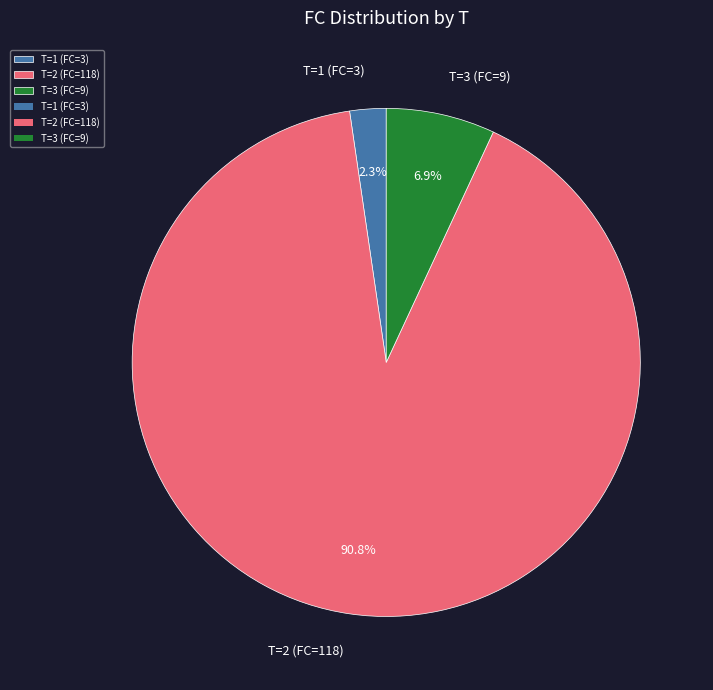

Which category has the biggest portion of the pie?

T=2 (FC=118)